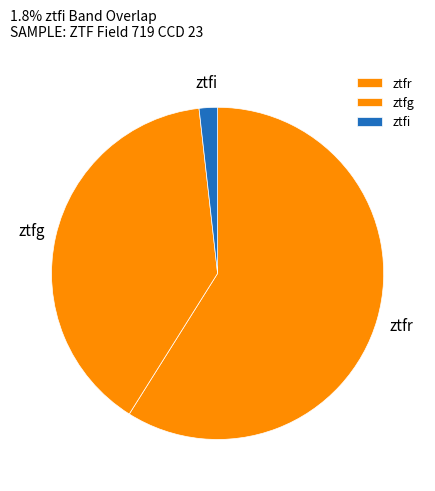

What is the majority slice?

ztfr